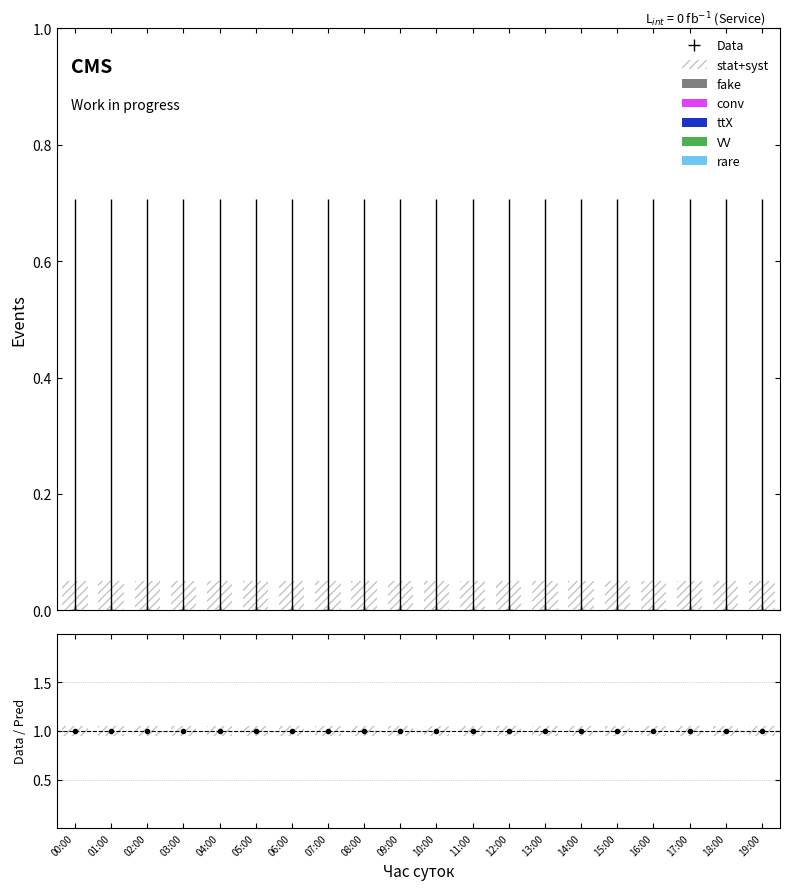

What is the label of the 20th bar from the right?

00:00